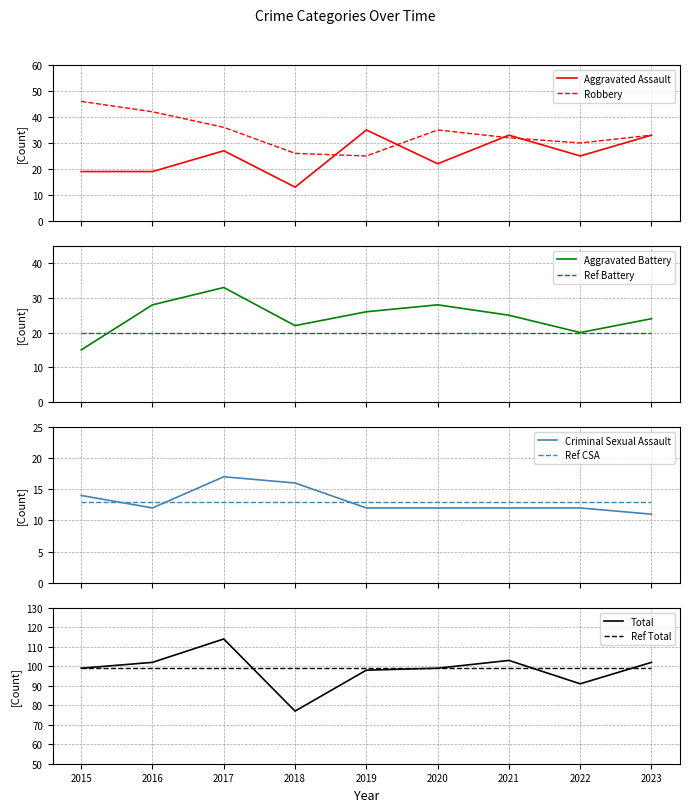

Is the value of Criminal Sexual Assault at 2020 greater than the value of Aggravated Assault at 2019?

No